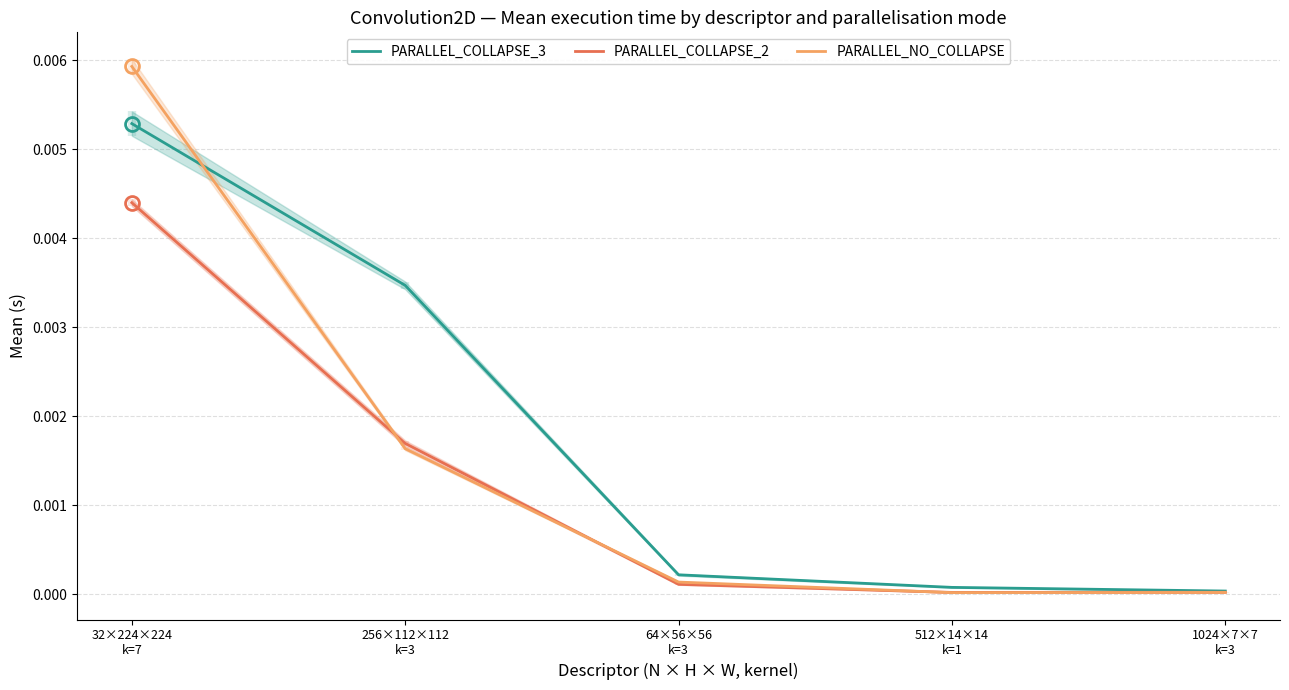

Which series has the largest total across all categories?

PARALLEL_COLLAPSE_3